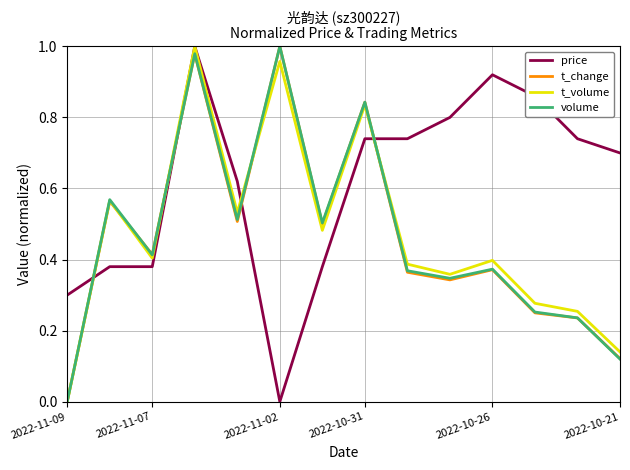

True or false: volume and price intersect in this chart.

True